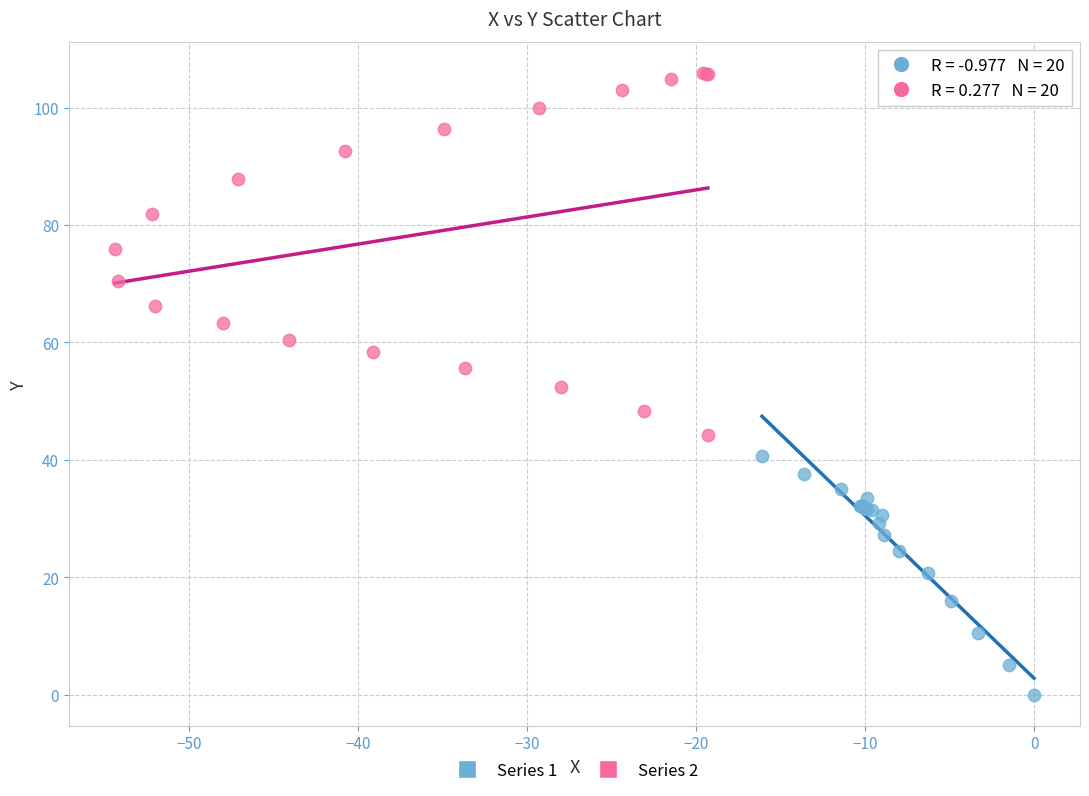

Which series contains the lowest Y value?

Series 1